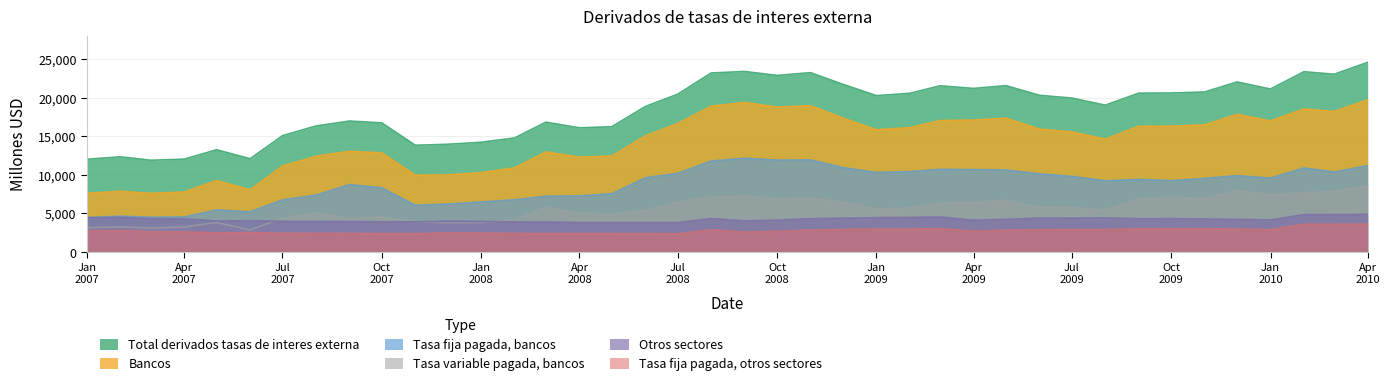

True or false: Tasa variable pagada, bancos and Total derivados tasas de interes externa cross at least once.

False